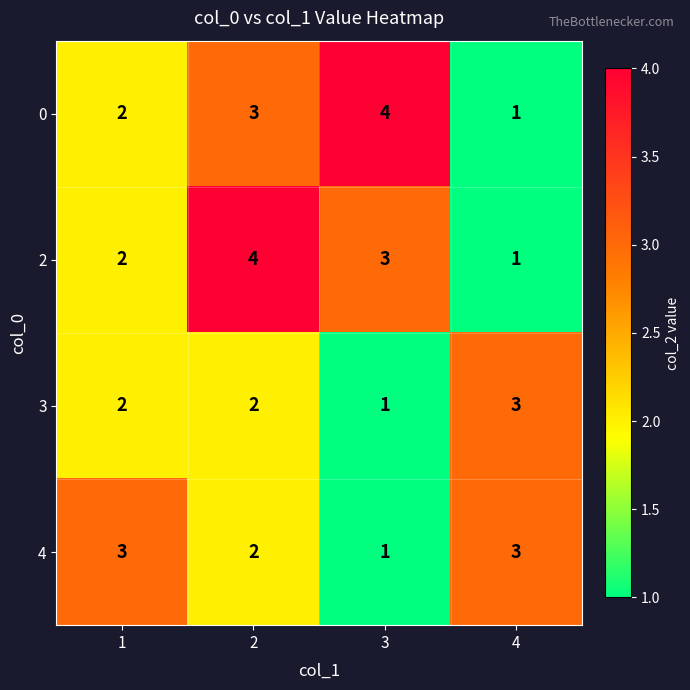

At which category is the sum across all series the highest?

2